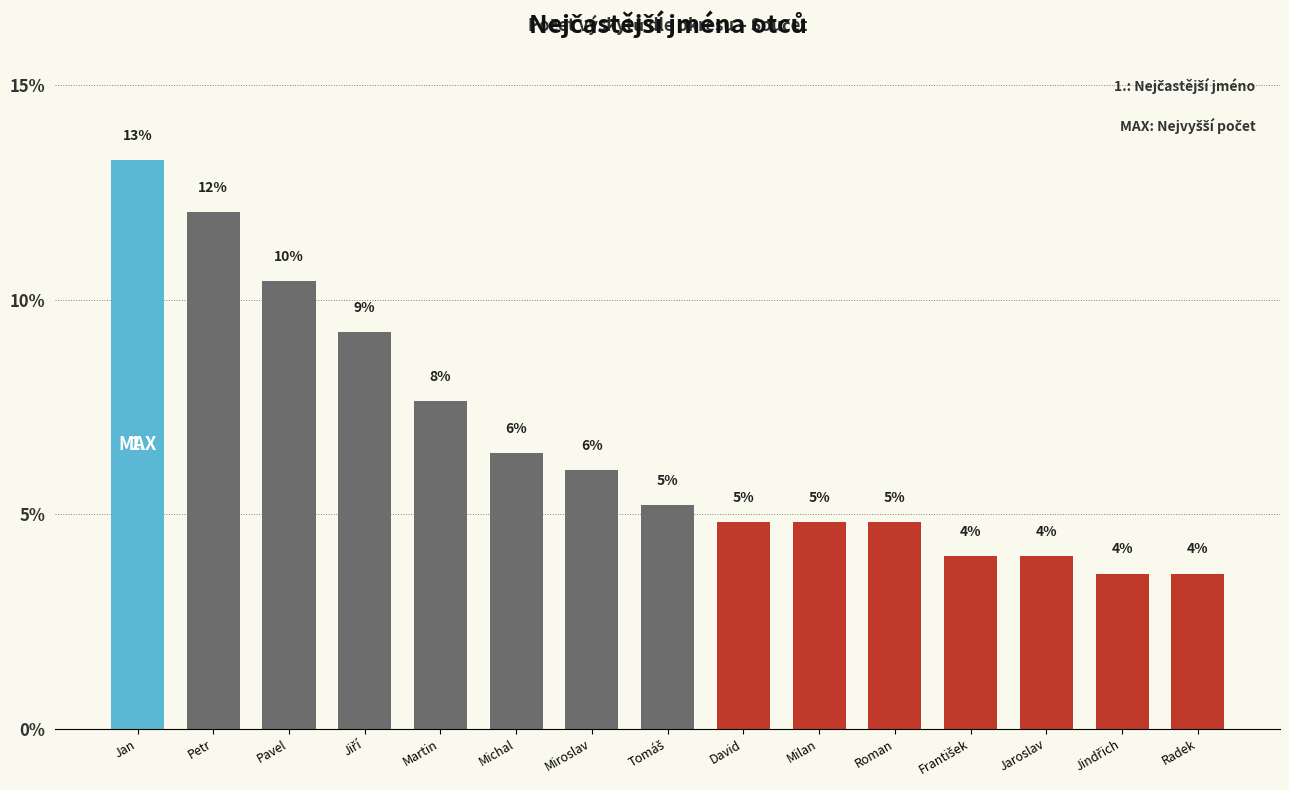

Between Jaroslav and David, which is larger?

David